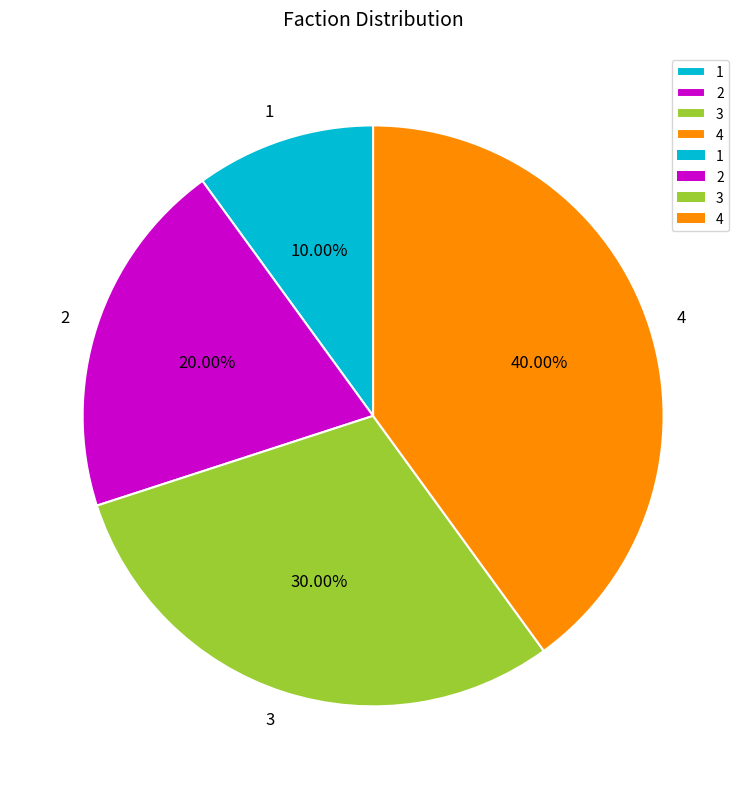

Combined, what portion of the pie is 2 and 3?

50.0%